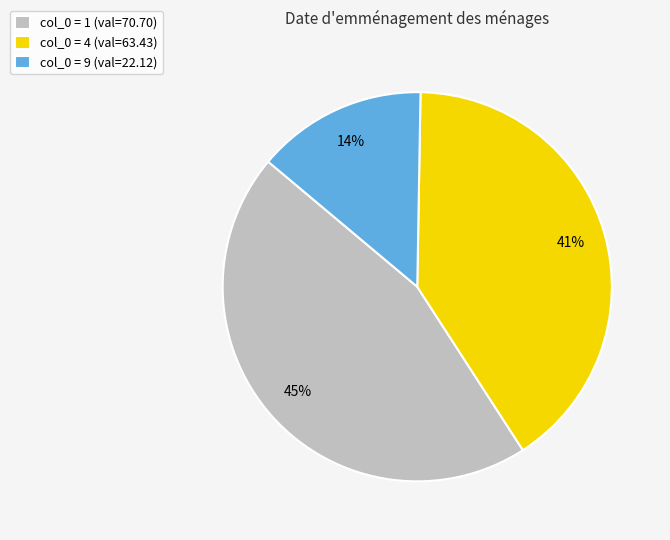

The col_0 = 4 (val=63.43) slice represents 27% of the pie. True or false?

False